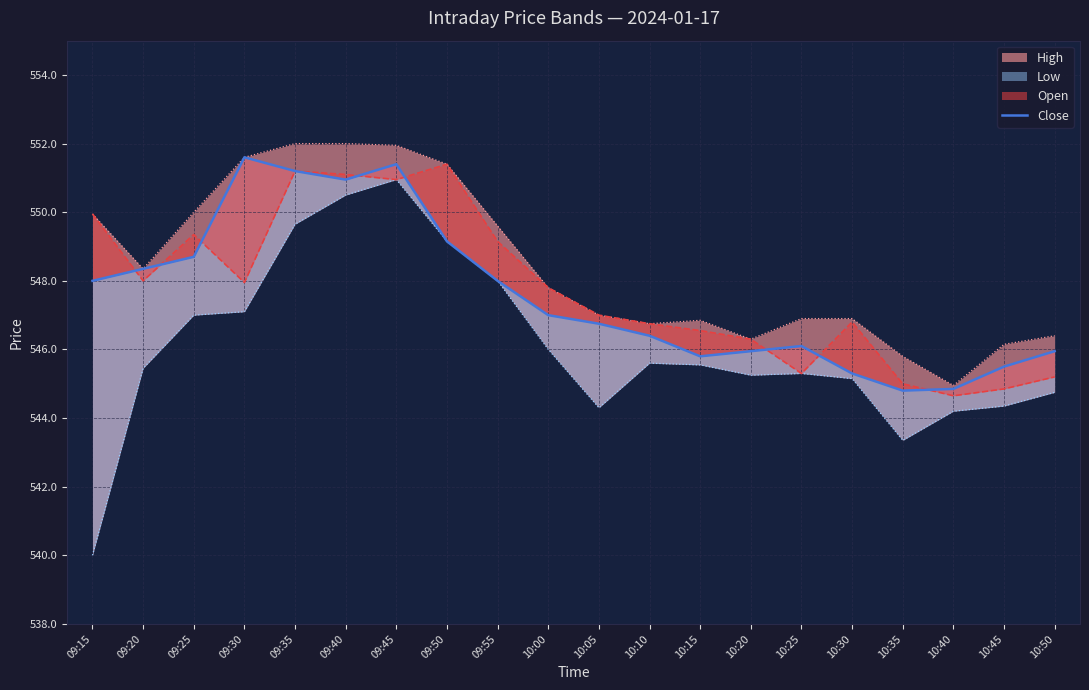

Which has a higher value, 10:00 or 10:20?

10:00